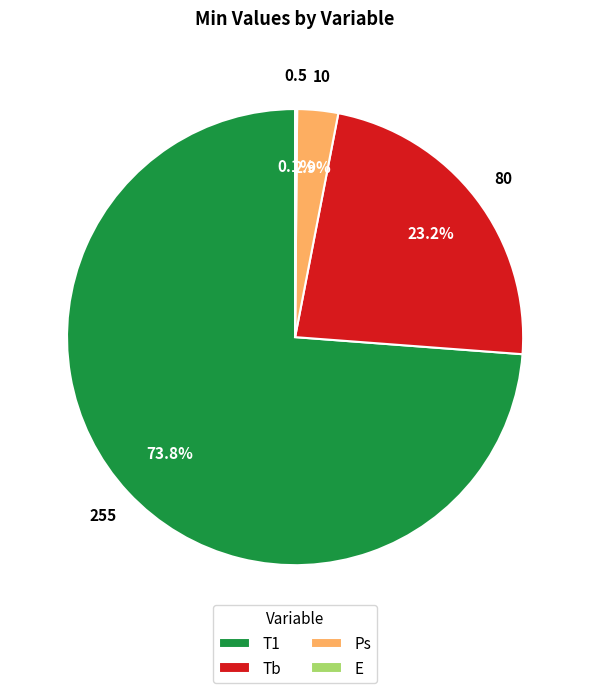

Is it true that Tb is 23% of the pie?

True